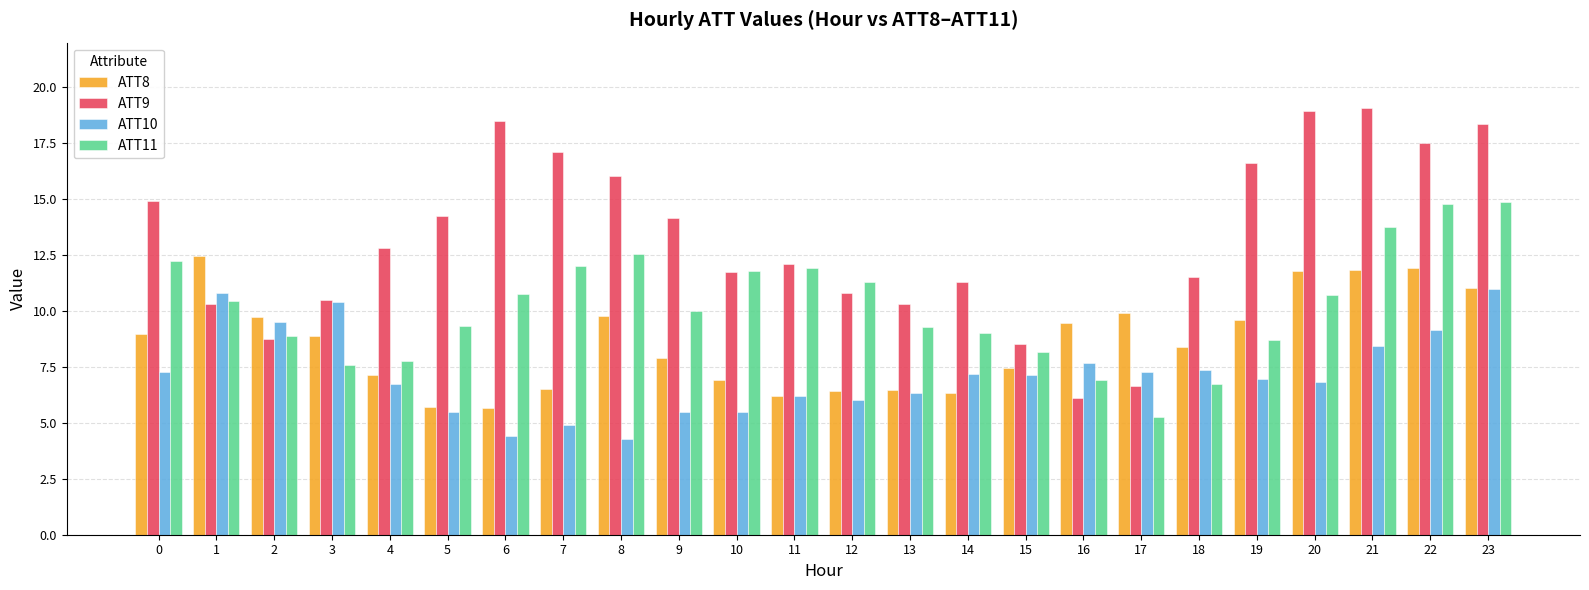

What is the highest value of the ATT8 series?

12.5